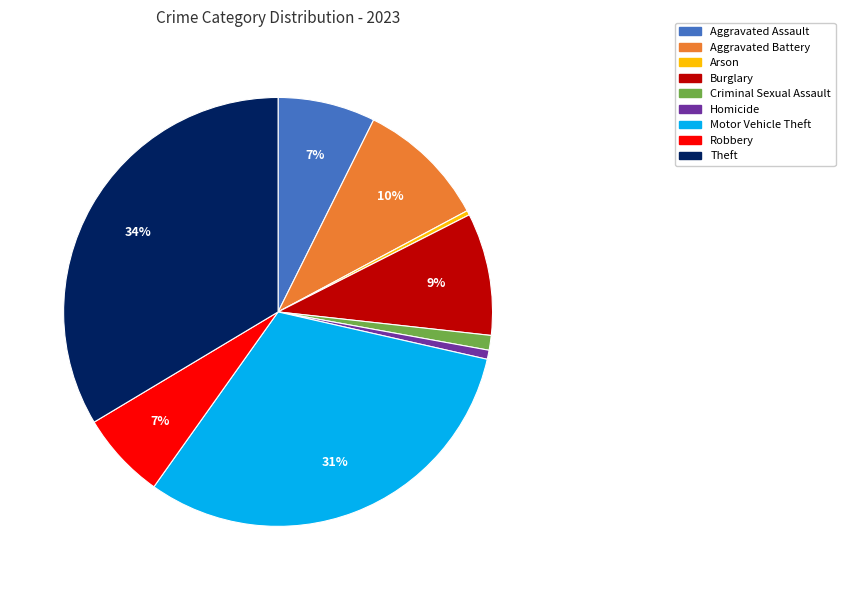

What percentage is the Robbery slice, to the nearest percent?

7%